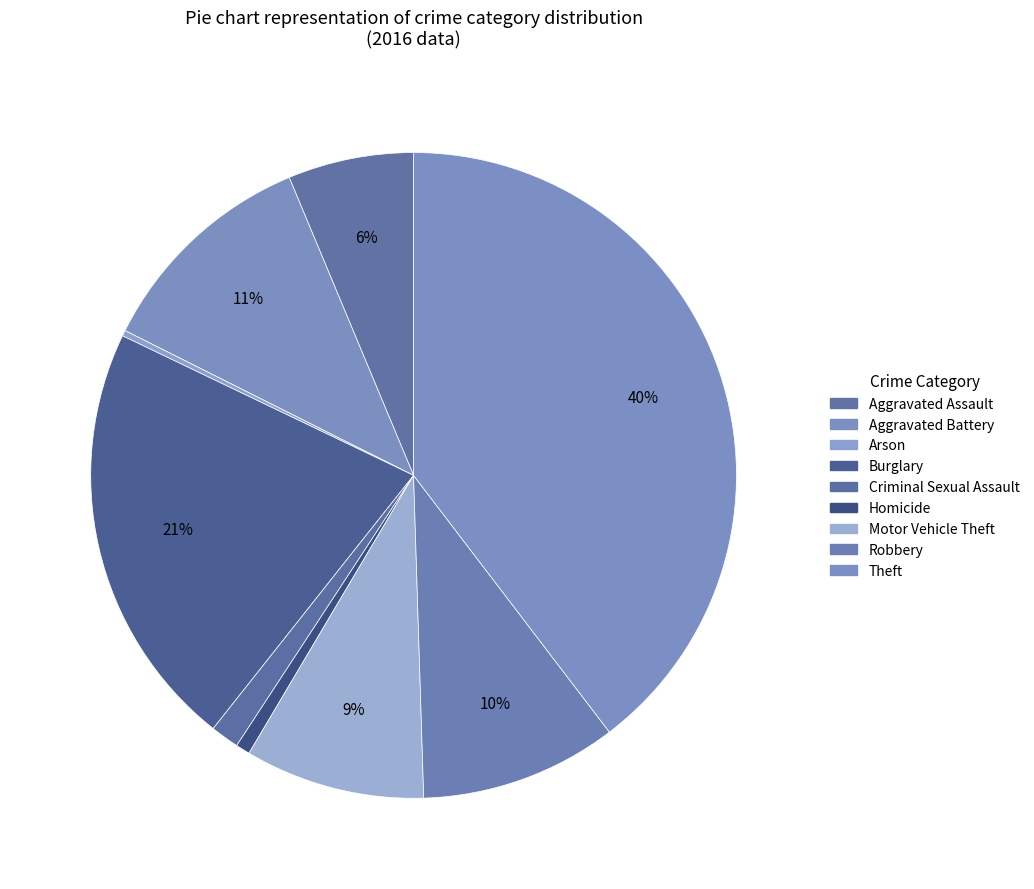

How many segments does this pie chart have?

9